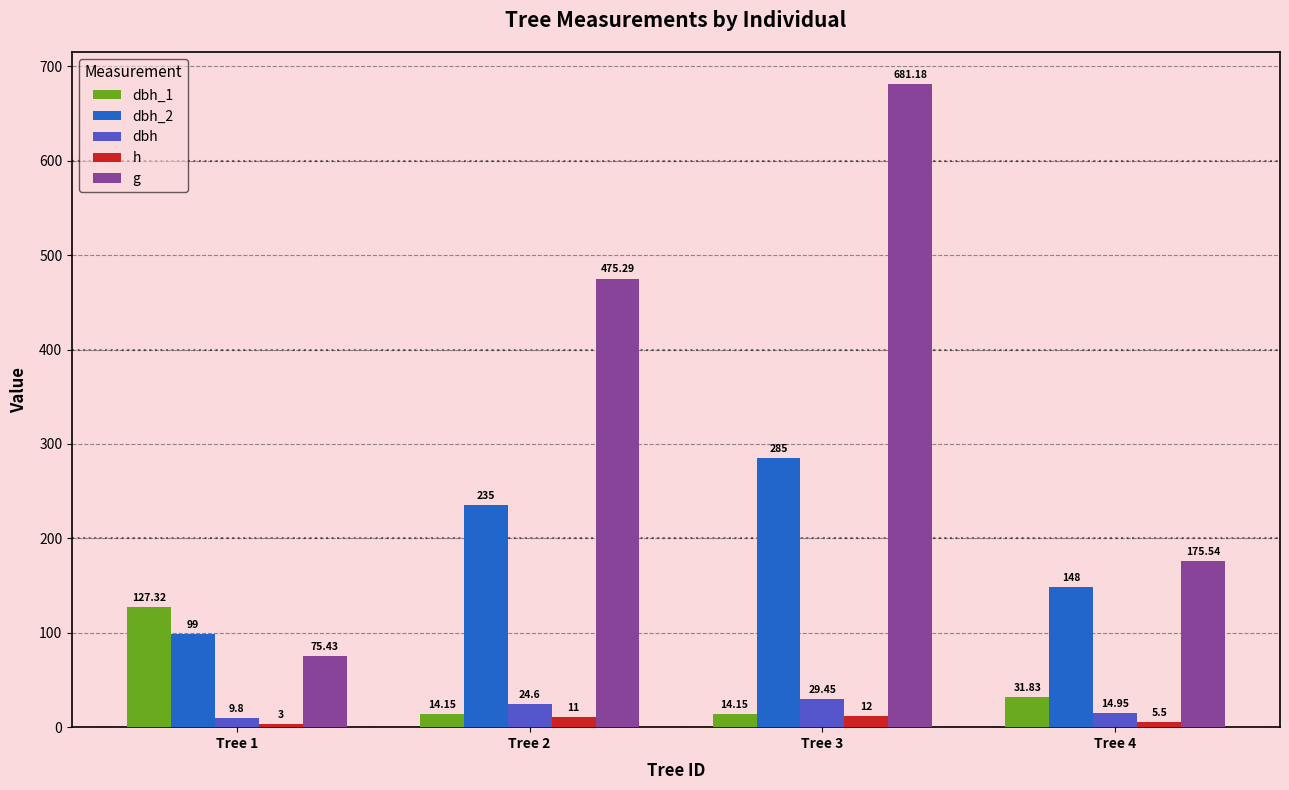

What is the approximate value of dbh_1 at Tree 2?

14.2